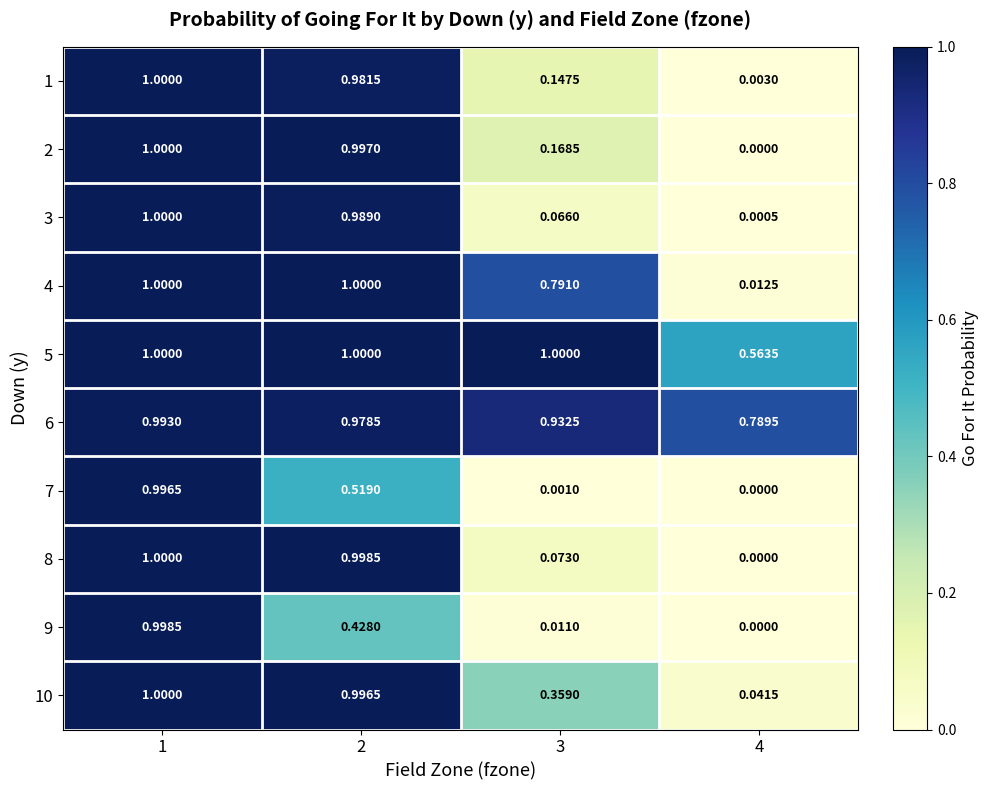

Is the value of 1 at 3 greater than the value of 5 at 3?

No